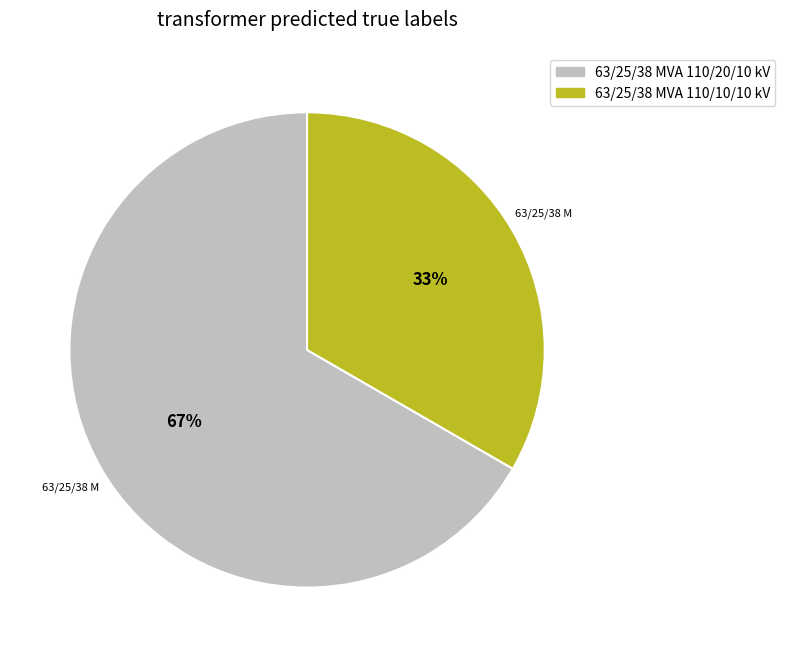

What percentage is the 63/25/38 MVA 110/10/10 kV slice, to the nearest percent?

33%